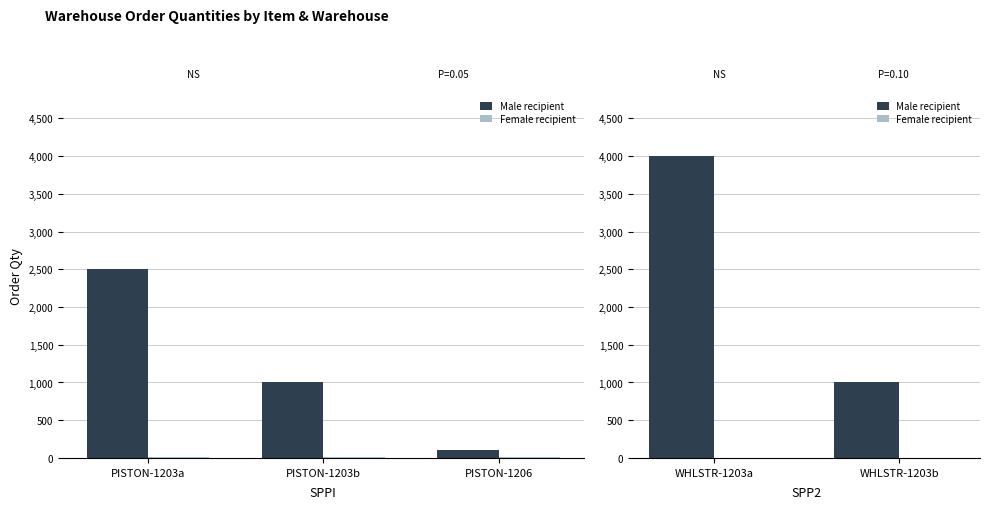

Is the value of Male recipient at WHLSTR-1203b greater than the value of Female recipient at WHLSTR-1203b?

Yes